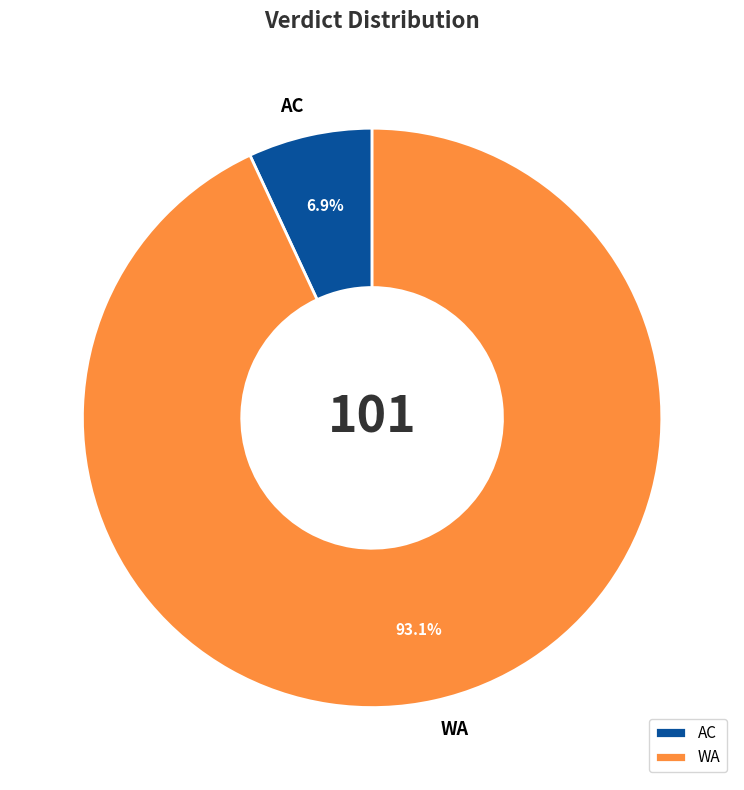

To the nearest percent, what is the difference between the largest and smallest slice percentages?

86%